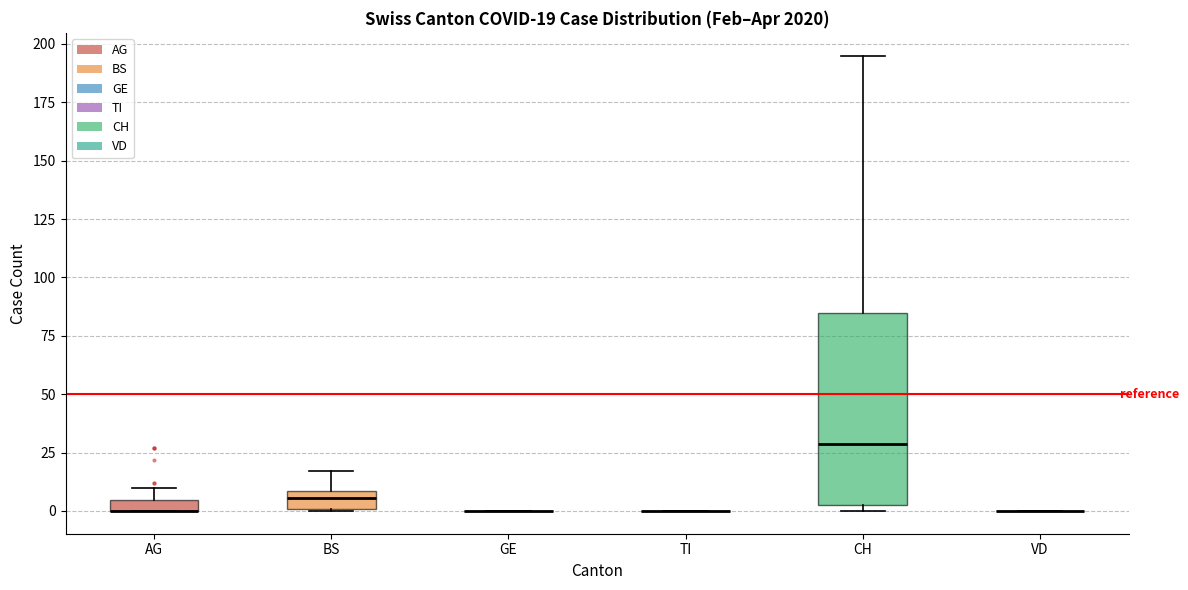

Which box is the tallest, from its lower edge to its upper edge?

CH